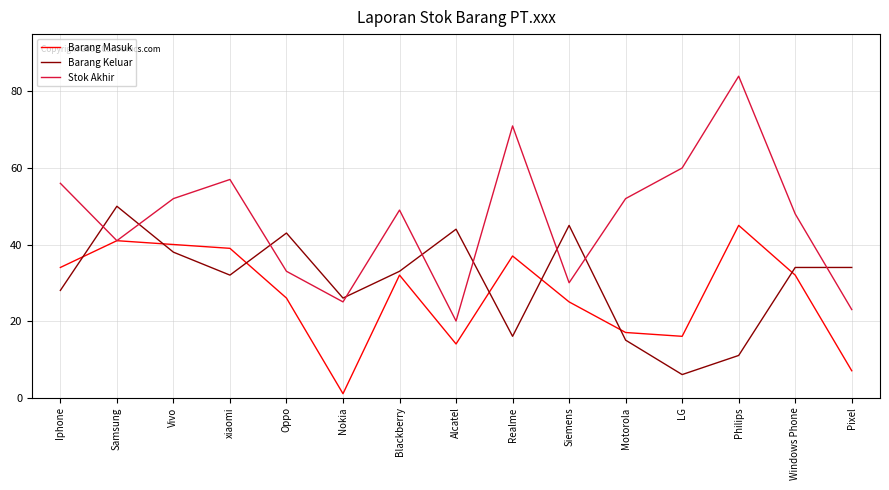

What is the difference between the highest and lowest values at Pixel?

27